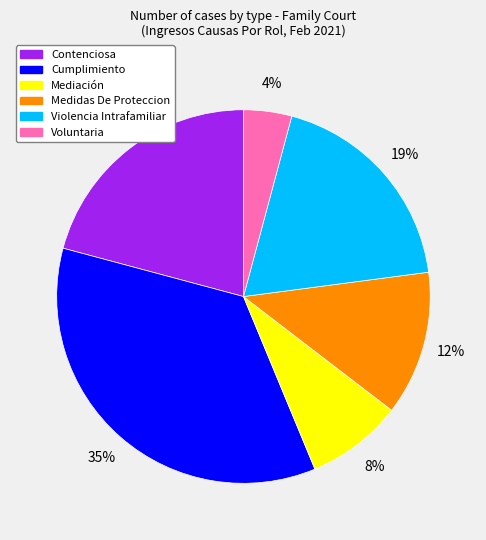

True or false: Cumplimiento accounts for 35% of the total.

True